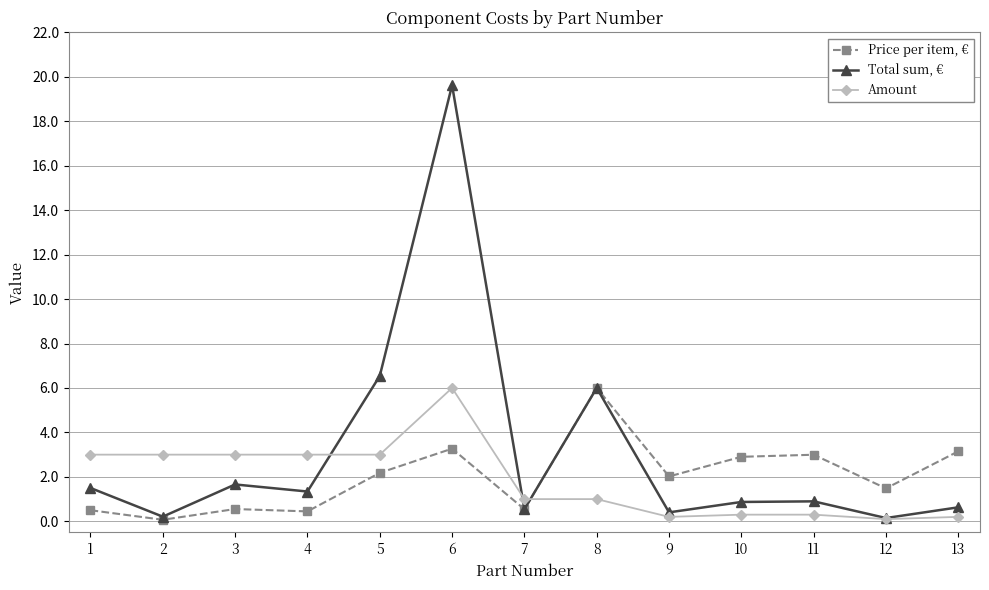

At which category does the chart reach its peak across all series?

6